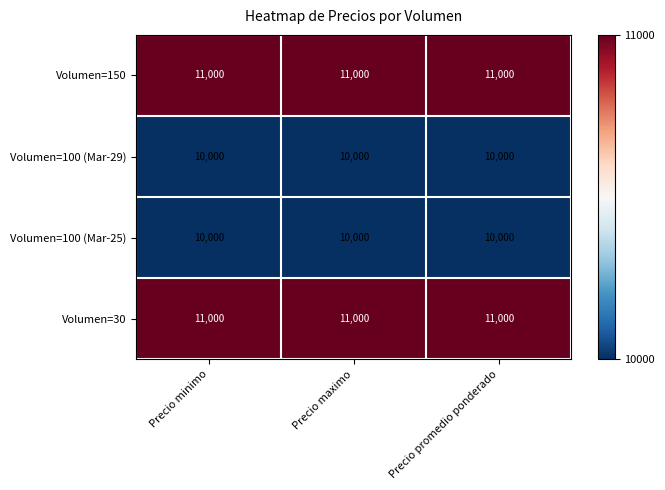

At how many categories does at least one series exceed 10580?

3